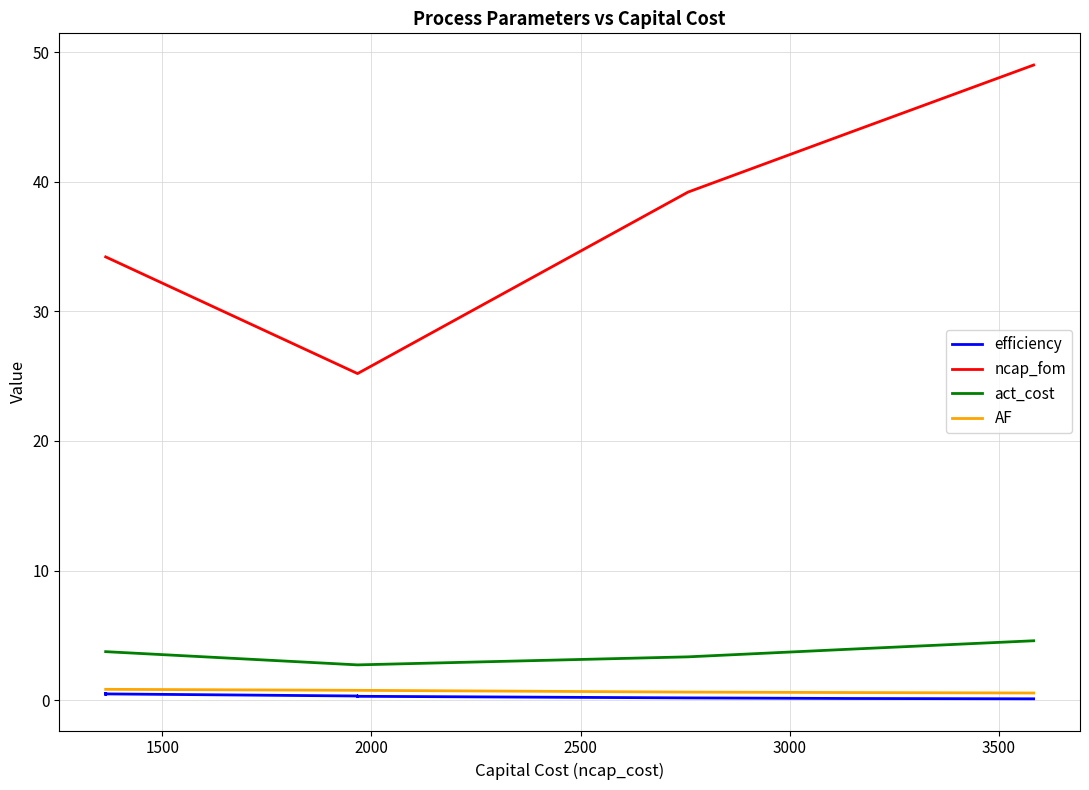

True or false: AF has a value of 0.5 at 3000.

False